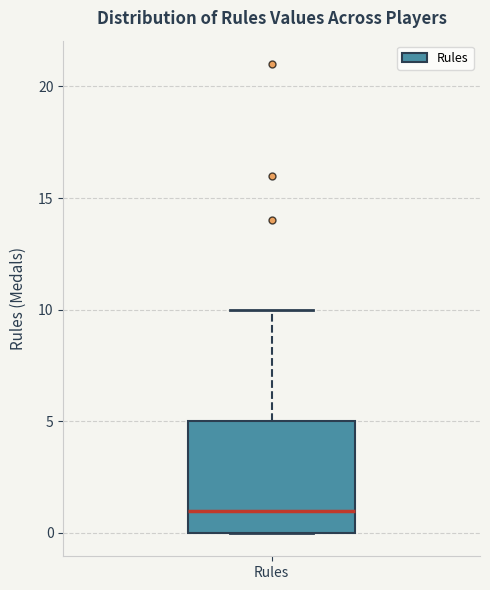

Transcribe this box plot: give where the median line is, the range the box spans, and where the two whiskers end, as read against the y-axis. The values are not printed on the chart, so give them approximately, as read against the axis.

median 1, box 0 to 5, whiskers 0 to 10